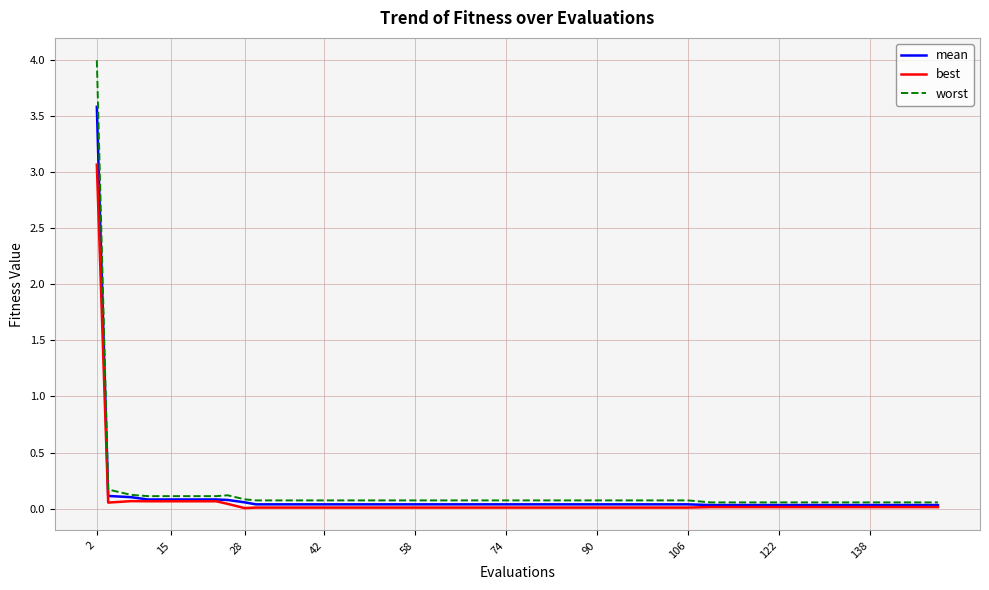

List the series in order of their peak value, highest first.

worst, mean, best